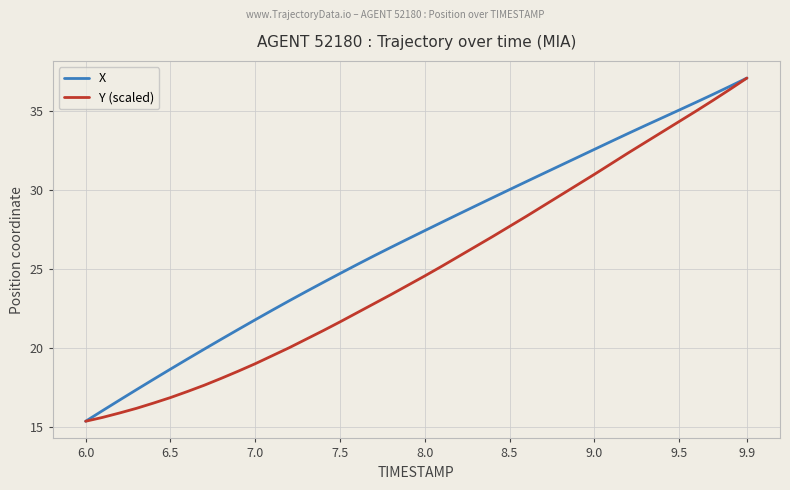

What is the minimum value for X?

15.3